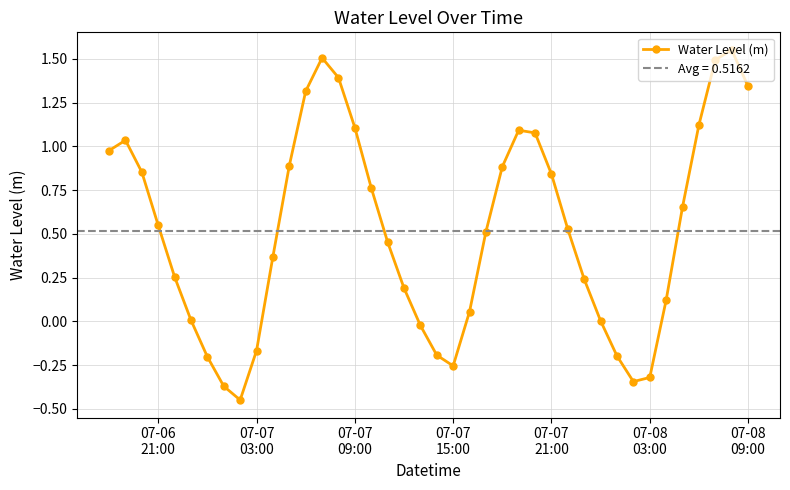

How many values exceed 0?

30